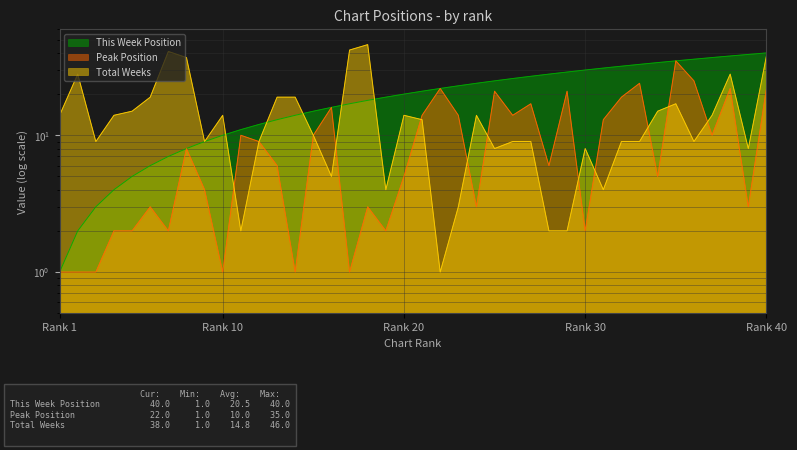

True or false: Peak Position and Total Weeks intersect in this chart.

True